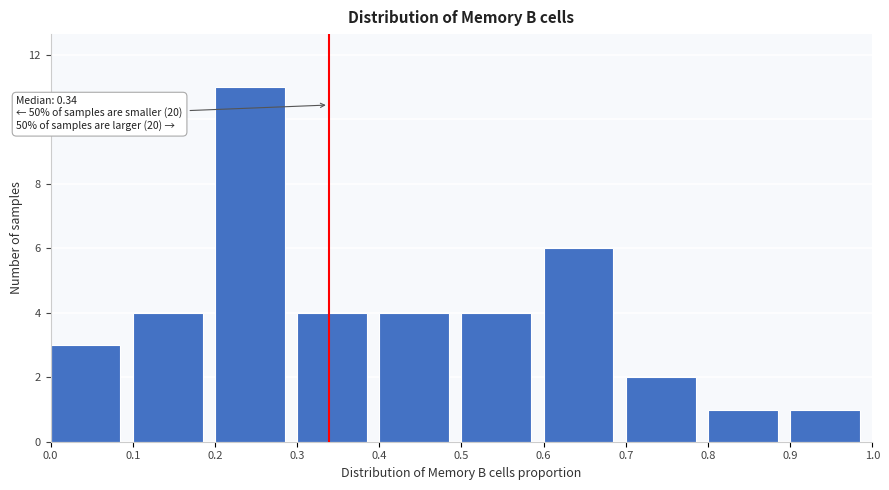

Which range on the x-axis has the tallest bar?

0.2 to 0.3